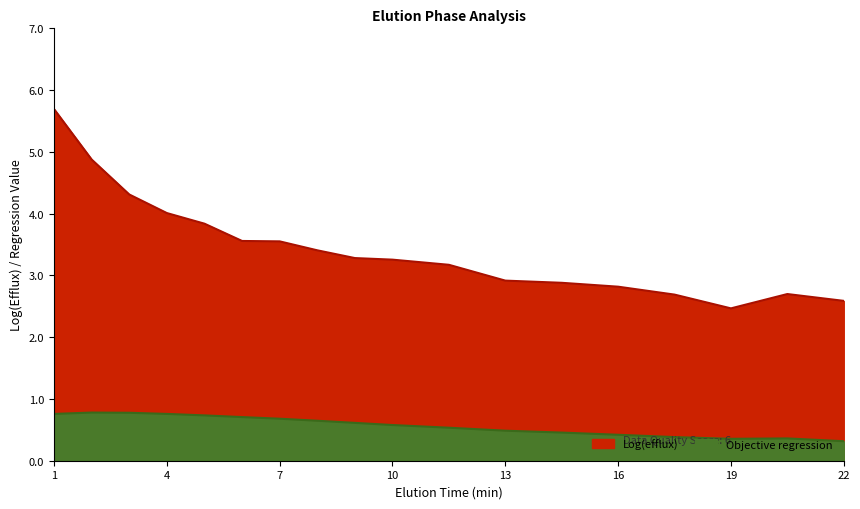

What is the difference between the second highest and minimum values in the Objective regression series?

0.5